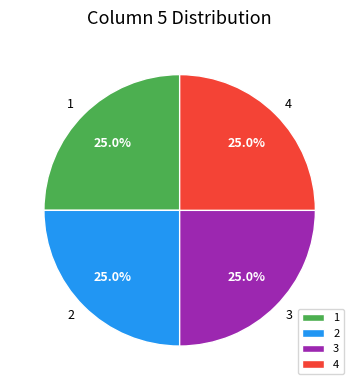

Does 1 account for over 50% of the chart?

No